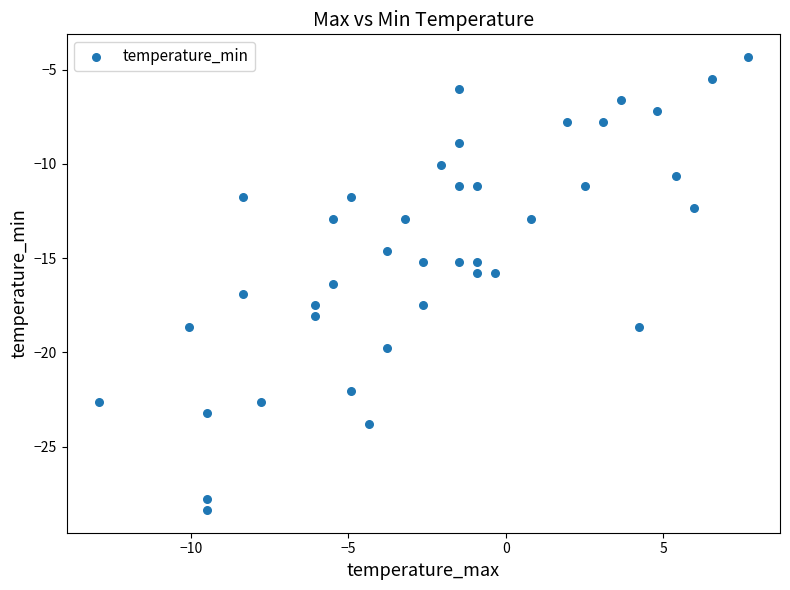

What is the range of X values (max minus min)?

20.6